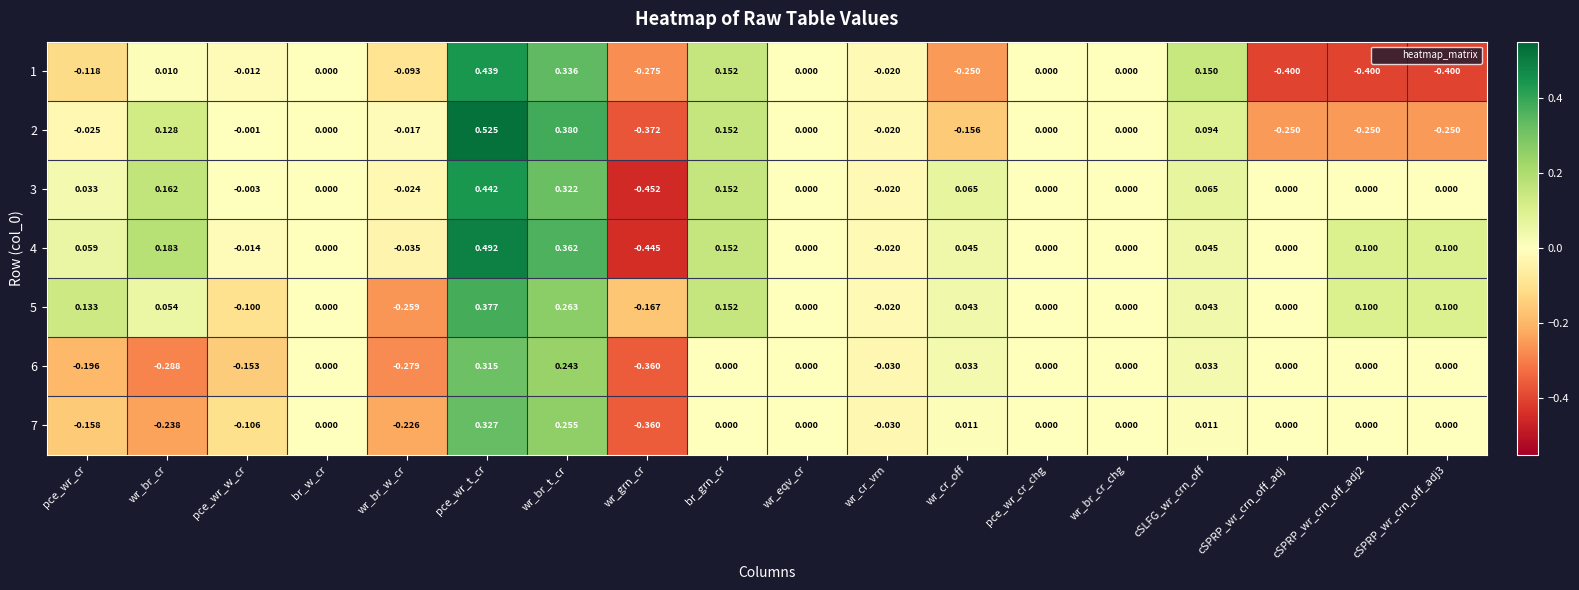

Which label corresponds to the largest value in the chart?

pce_wr_t_cr